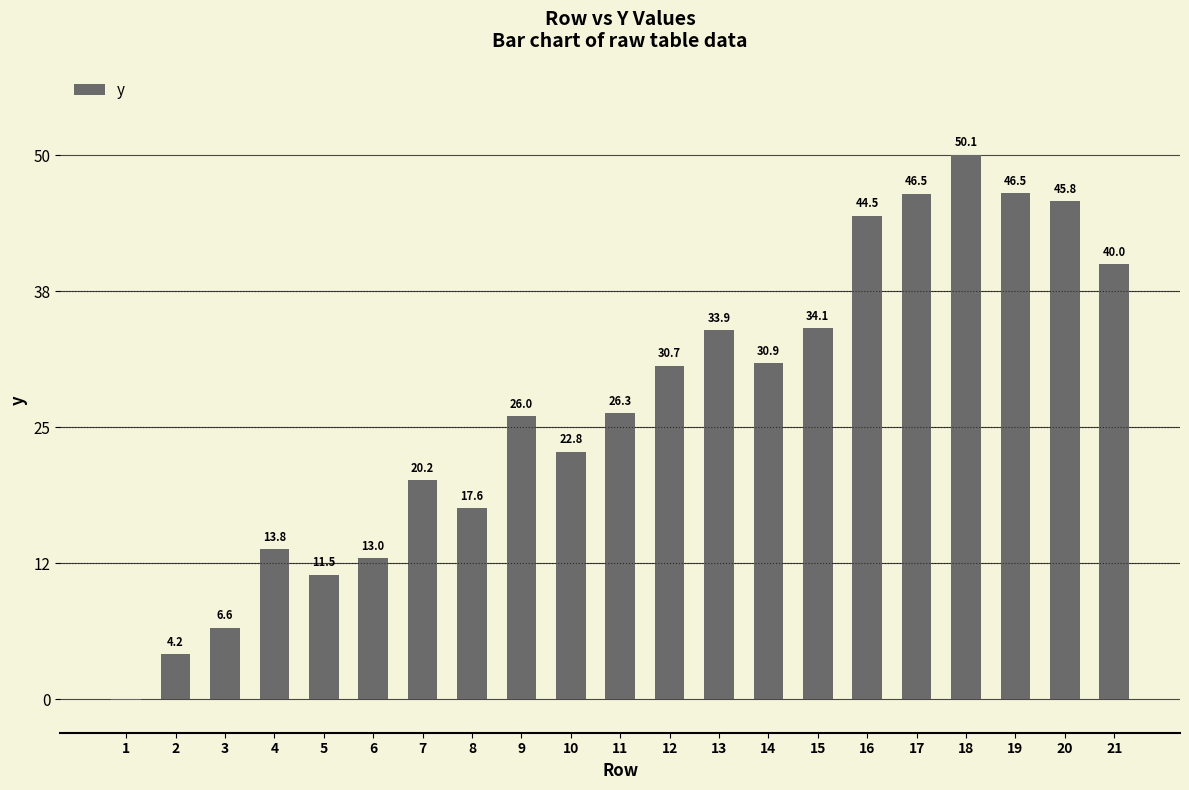

The value at 13 is 46.0. True or false?

False